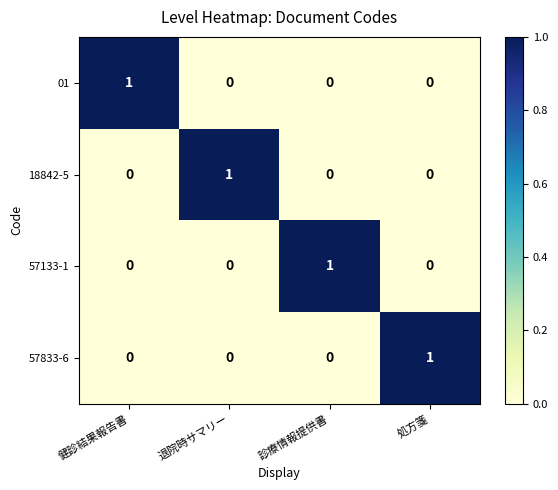

Is the value of 18842-5 at 処方箋 greater than the value of 57833-6 at 処方箋?

No